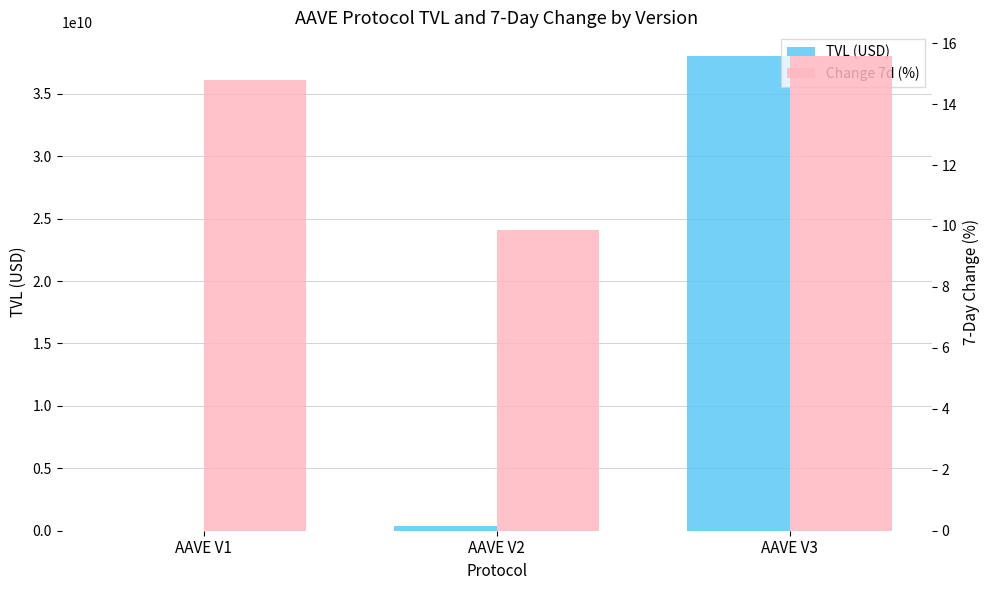

What are all the series names shown in the legend?

TVL (USD), Change 7d (%)